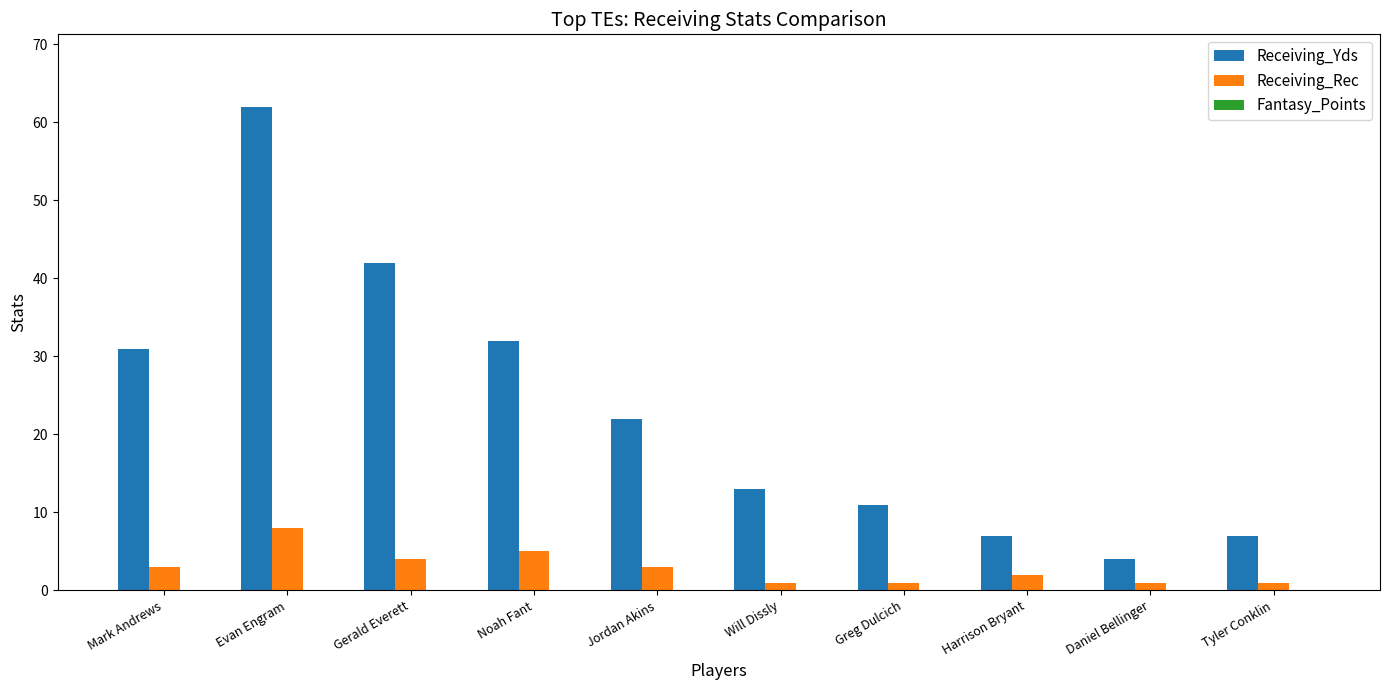

What is the label of the 3rd bar from the right?

Harrison Bryant